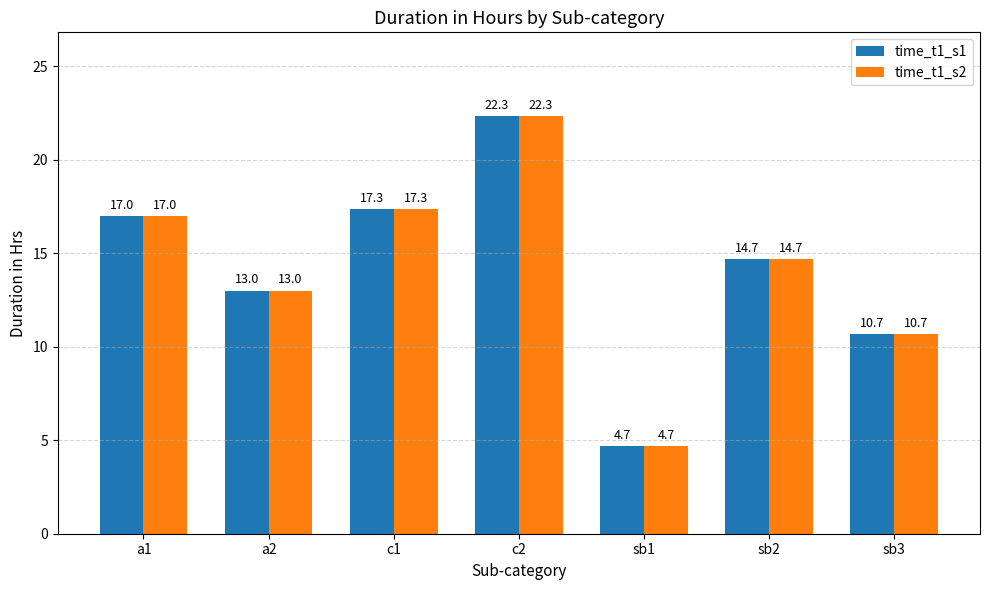

At how many categories does at least one series exceed 14?

4